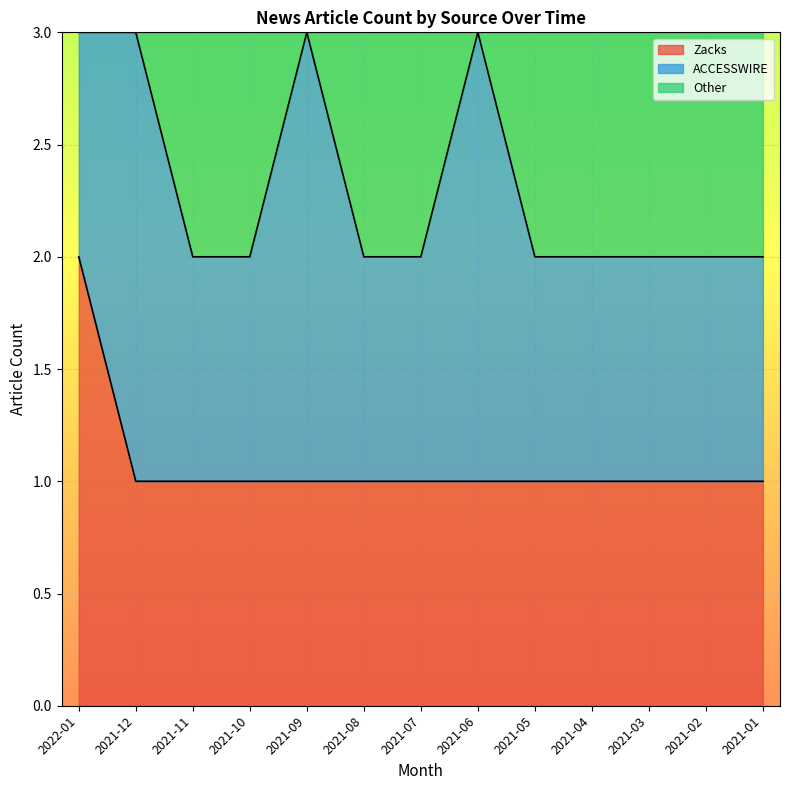

What is the sum of all Zacks values?

14